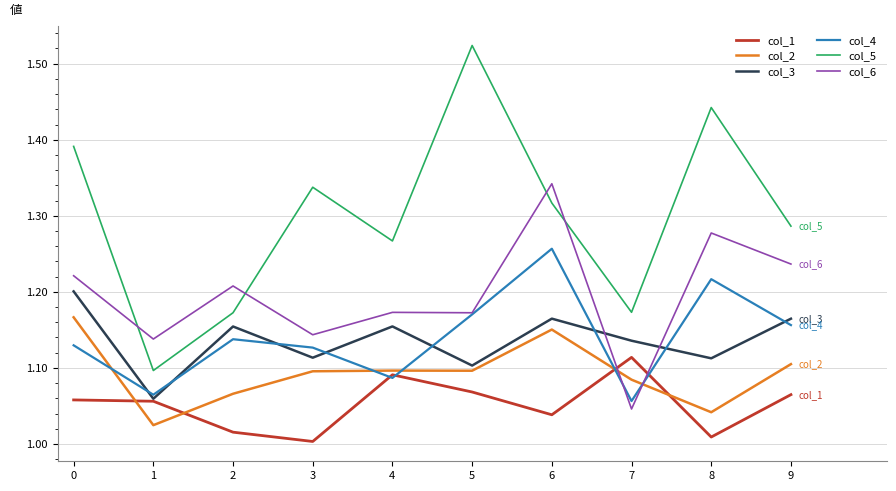

The value of col_3 at 6 is 0.5. True or false?

False